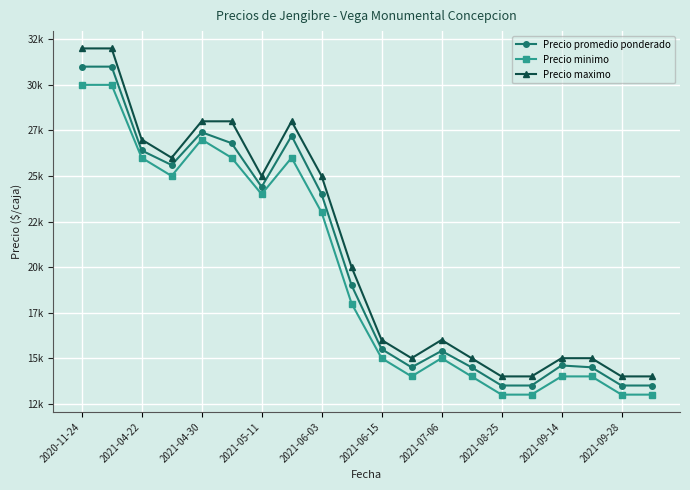

Does the chart have visible grid lines?

Yes